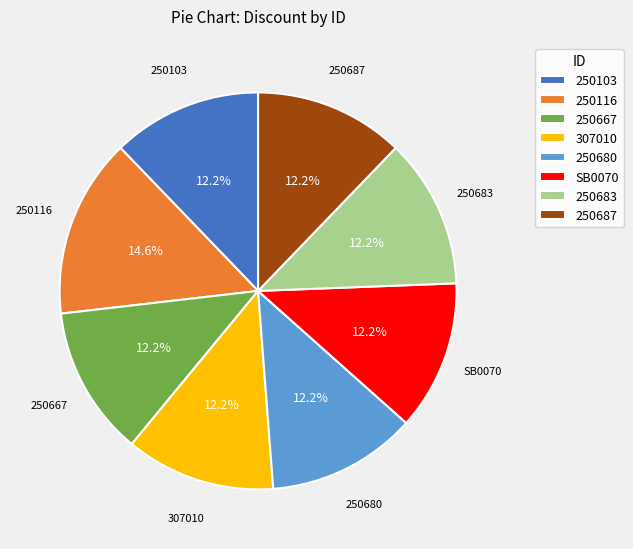

Do 250116 and 250103 together represent more than half of the pie?

No